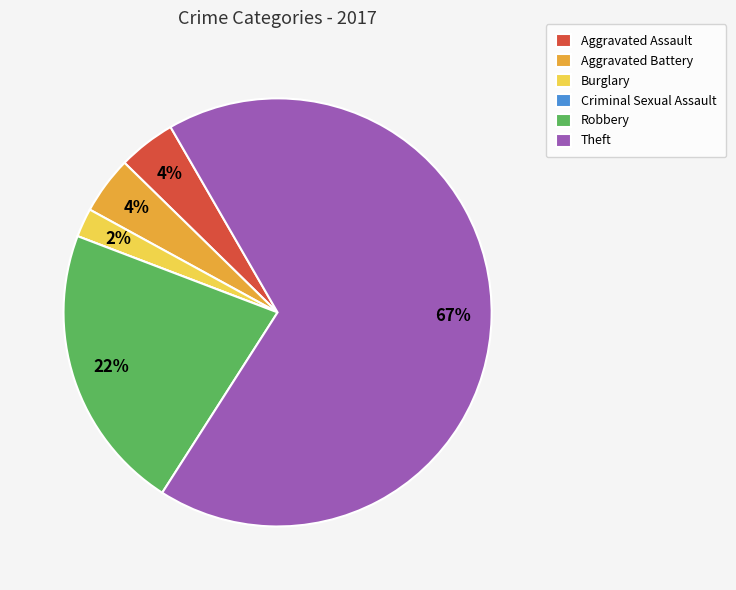

What is the ratio of the value at Aggravated Assault to the value at Aggravated Battery?

1.0